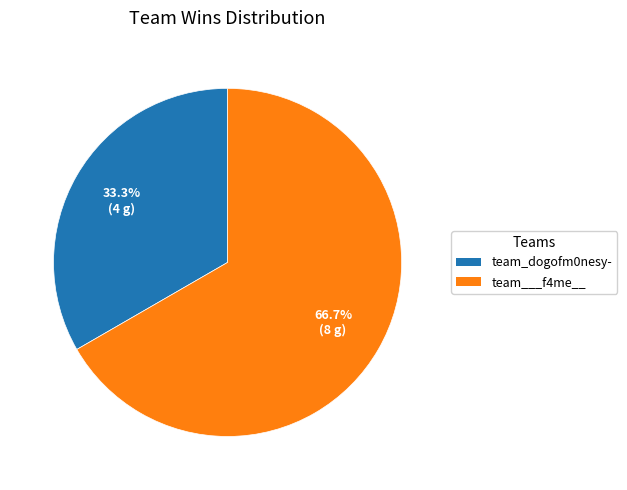

Is team___f4me__ the majority of the pie?

Yes